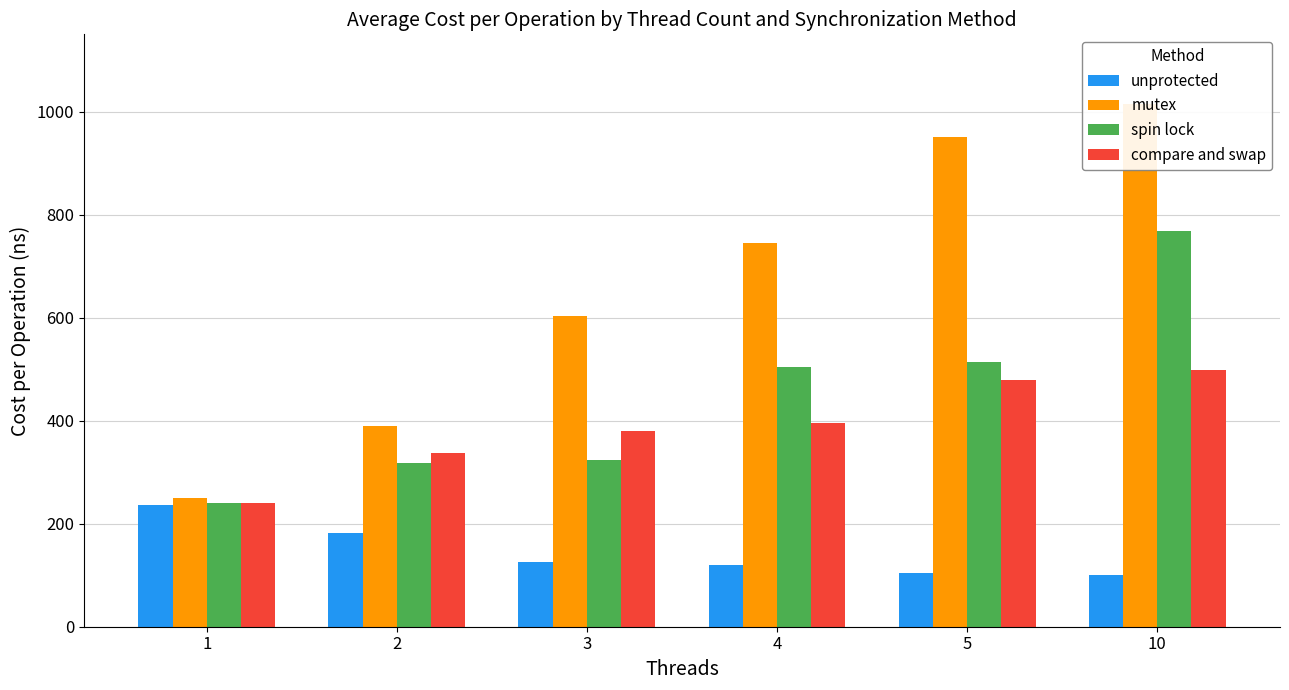

What is the greatest value displayed?

1014